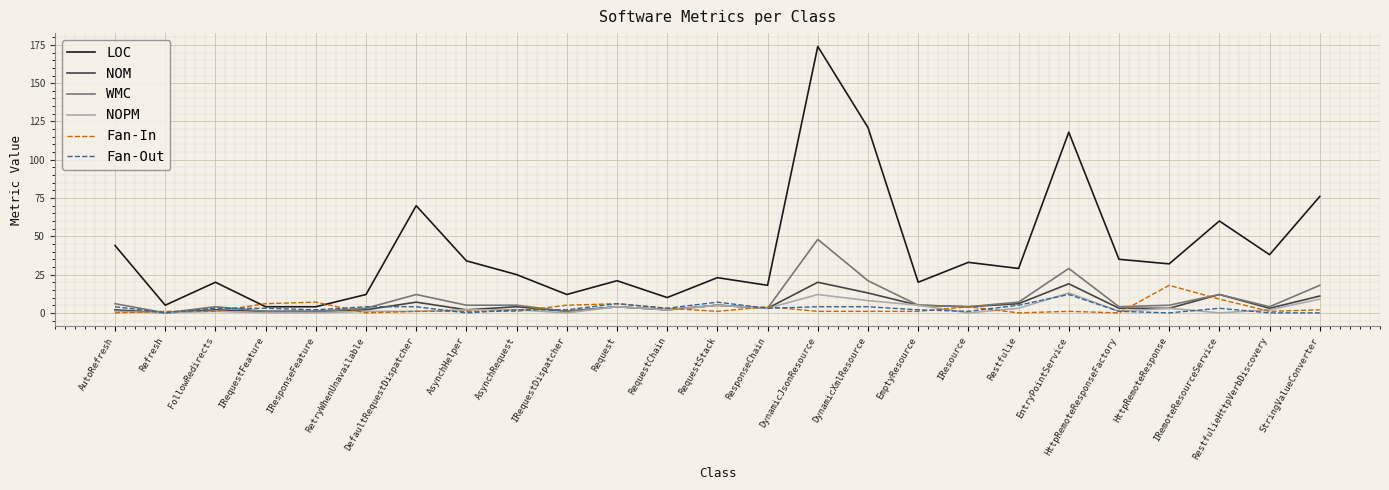

Which series has the largest total across all categories?

LOC